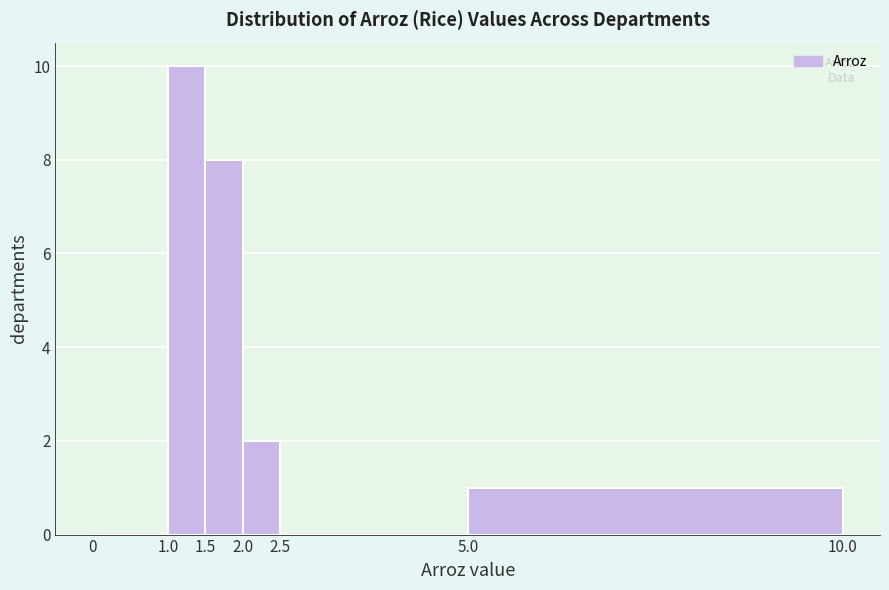

Reading left to right, transcribe this chart: for each bar, give the range it covers on the x-axis and its height. The values are not printed on the chart, so give them approximately, as read against the axis.

0 to 1.0: 0
1.0 to 1.5: 10
1.5 to 2.0: 8
2.0 to 2.5: 2
2.5 to 5.0: 0
5.0 to 10.0: 1